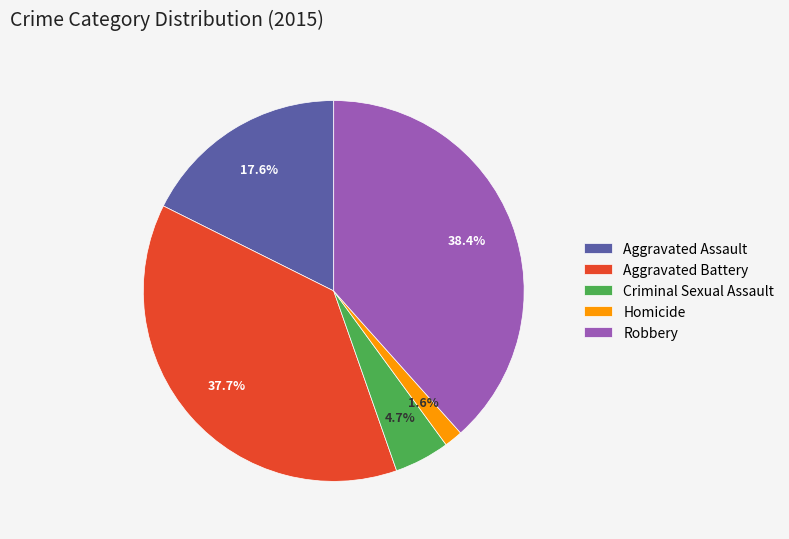

Count the number of slices in the pie.

5